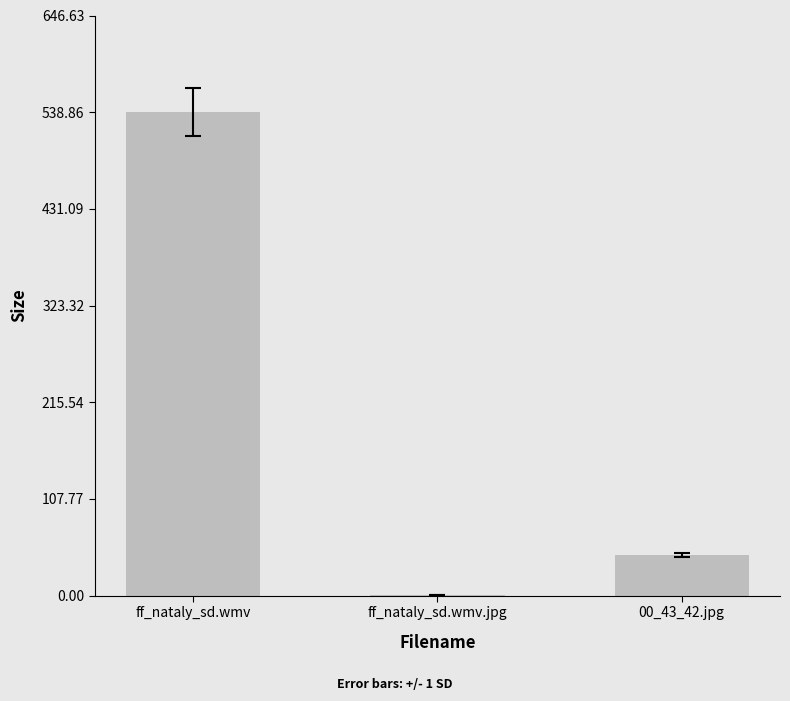

What is the sum of all values?

585.5